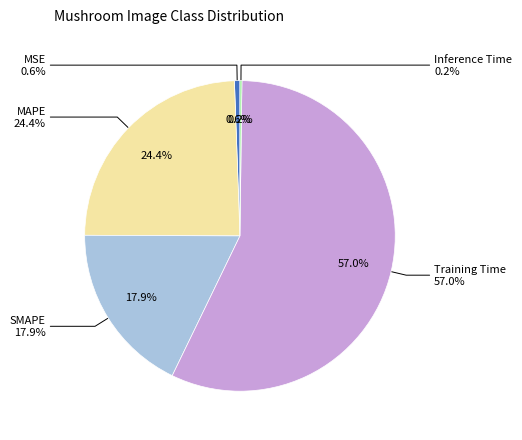

Do MAPE and SMAPE together represent more than half of the pie?

No